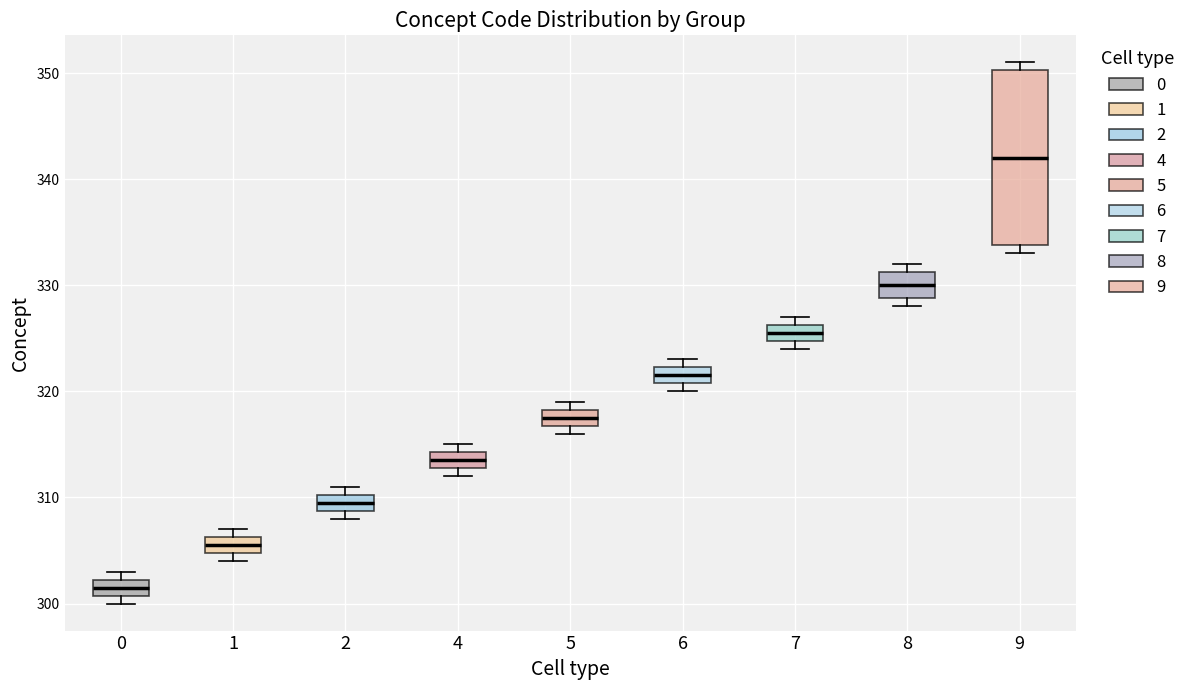

Where is the upper edge of the box at x = 2 on the y-axis? The values are not printed on the chart, so give them approximately, as read against the axis.

310